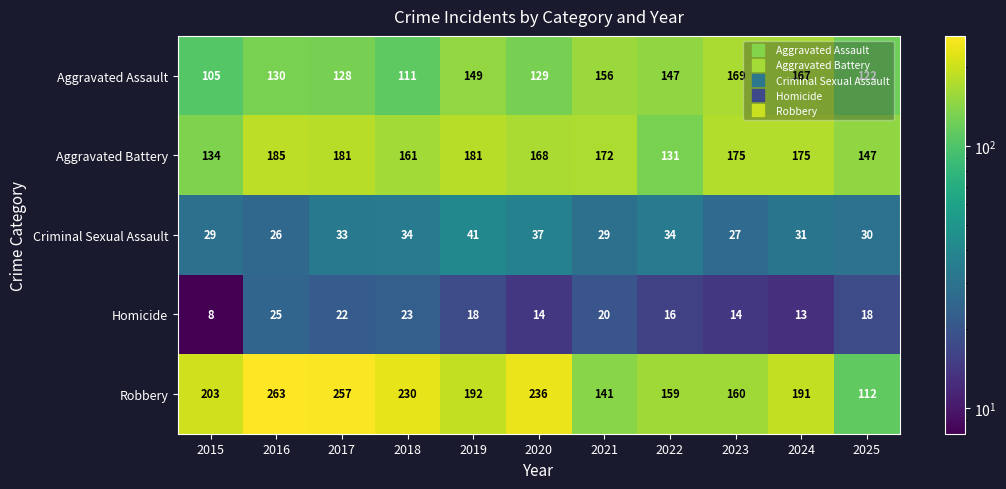

Which series has the largest total across all categories?

Robbery